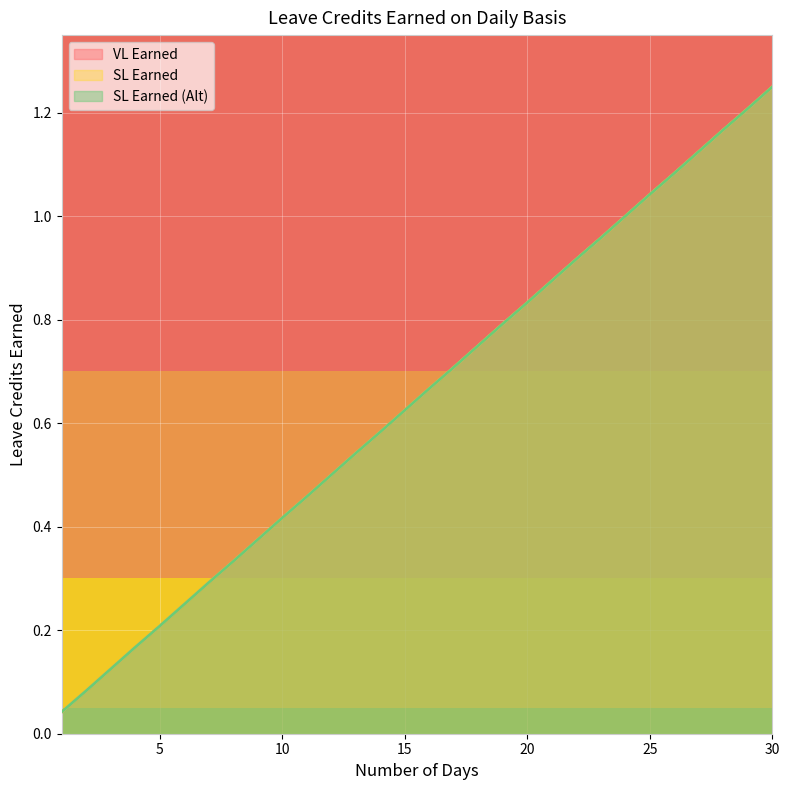

Which category has the lowest value in the SL Earned (Alt) series?

1